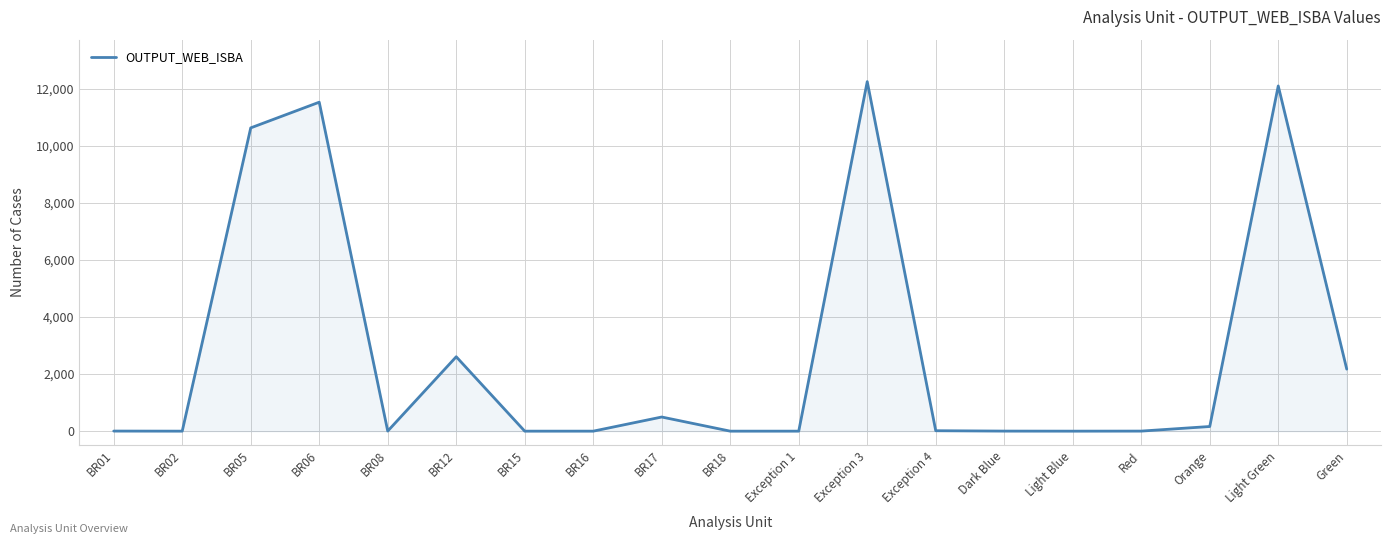

What is the difference between the values at Red and BR08?

1